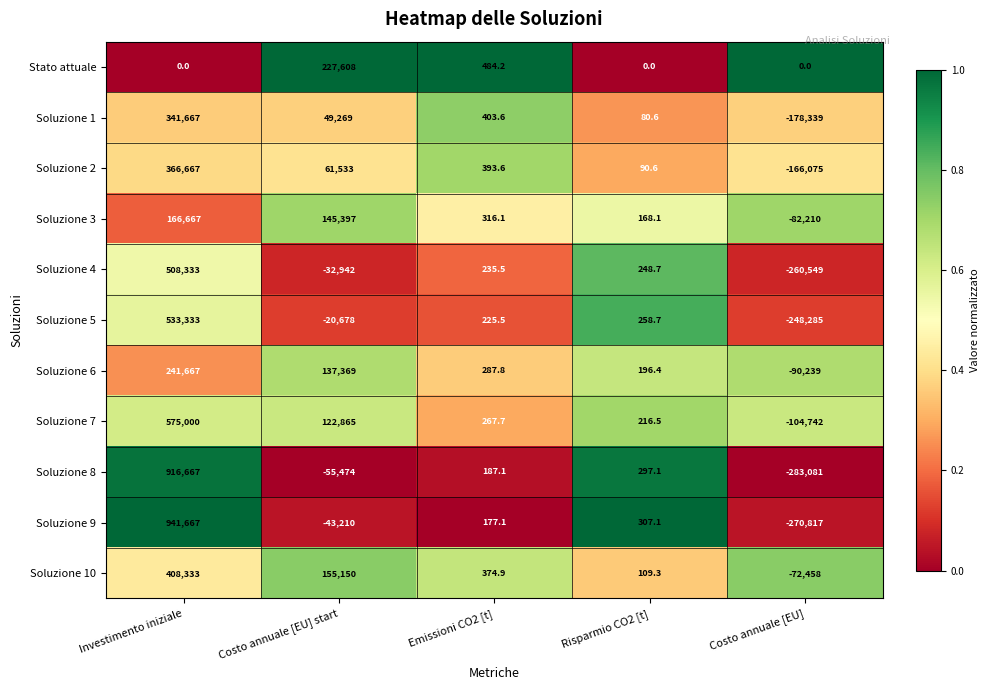

At which label is Soluzione 8 closest to 316793?

Risparmio CO2 [t]